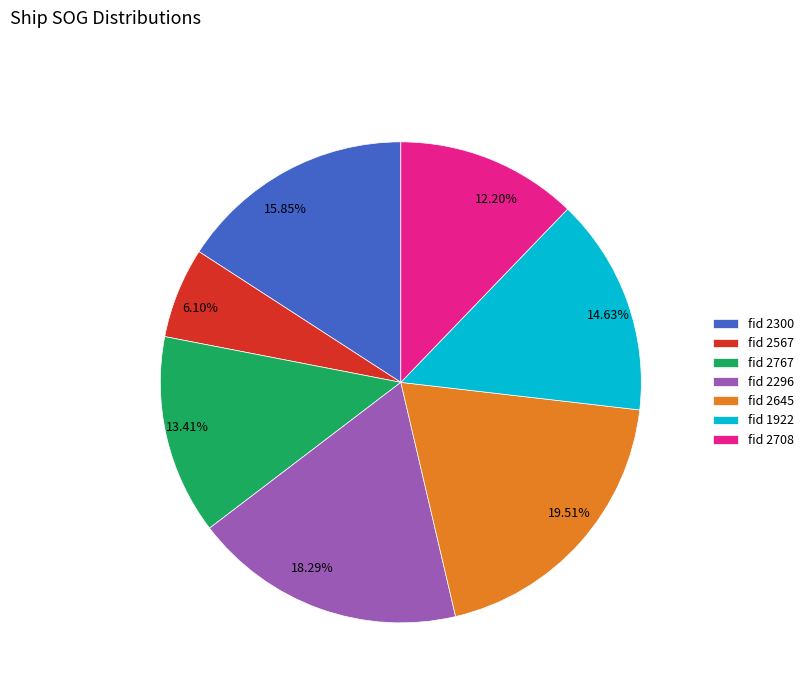

Is there any slice that represents more than half of the pie?

No